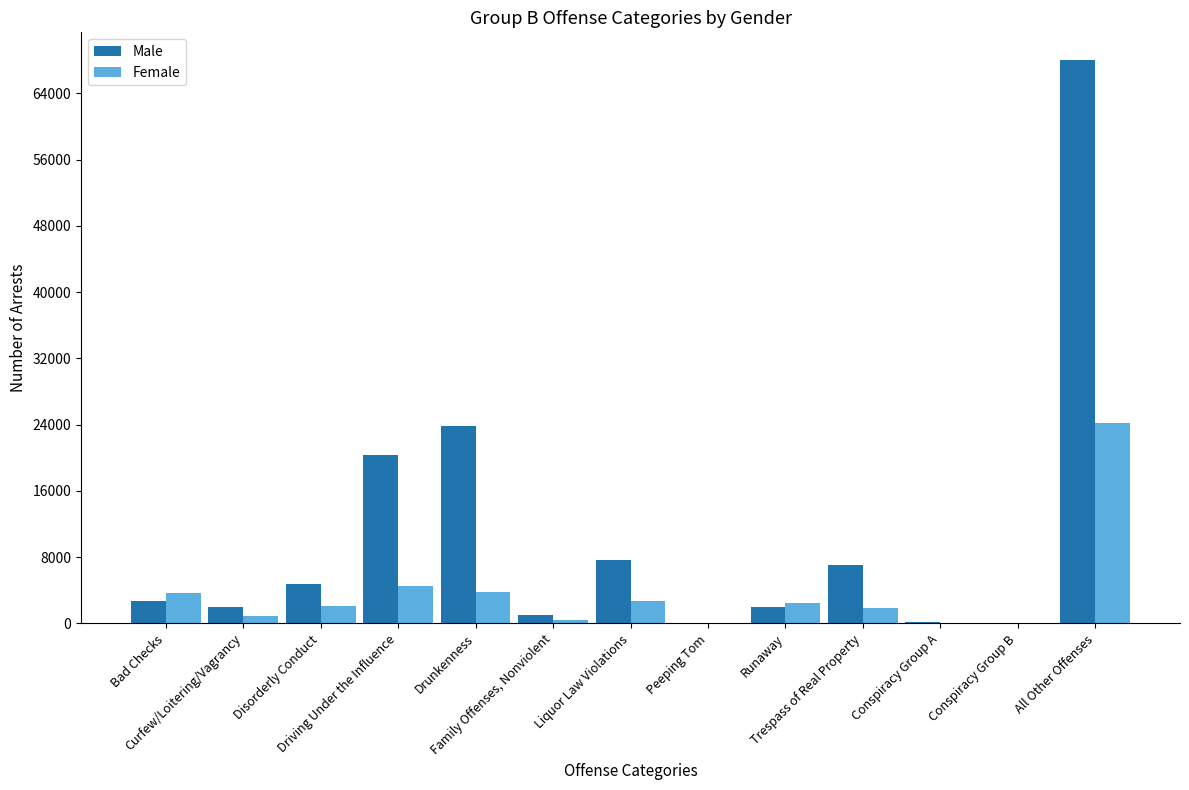

What is the sum of all Male values?

139334